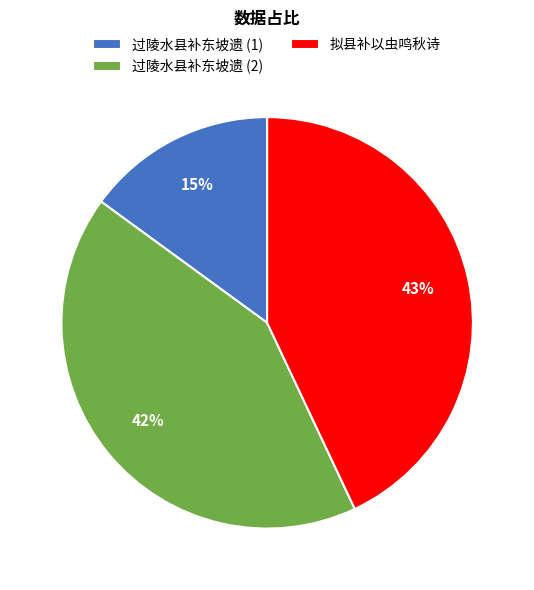

What is the ratio of the value at 过陵水县补东坡遗 (2) to the value at 过陵水县补东坡遗 (1)?

2.8